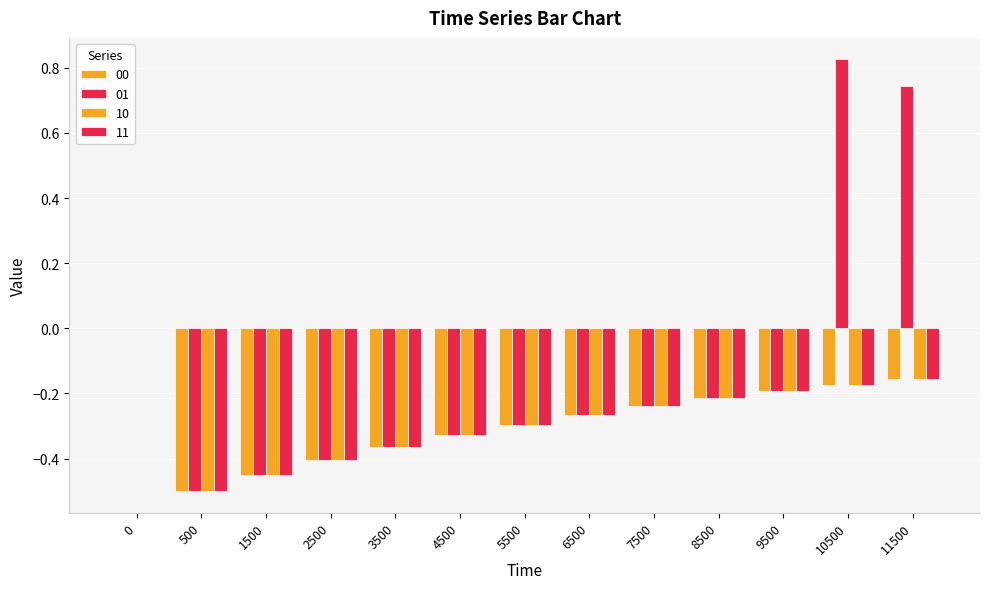

What is the total value across all series at 1500?

-1.8